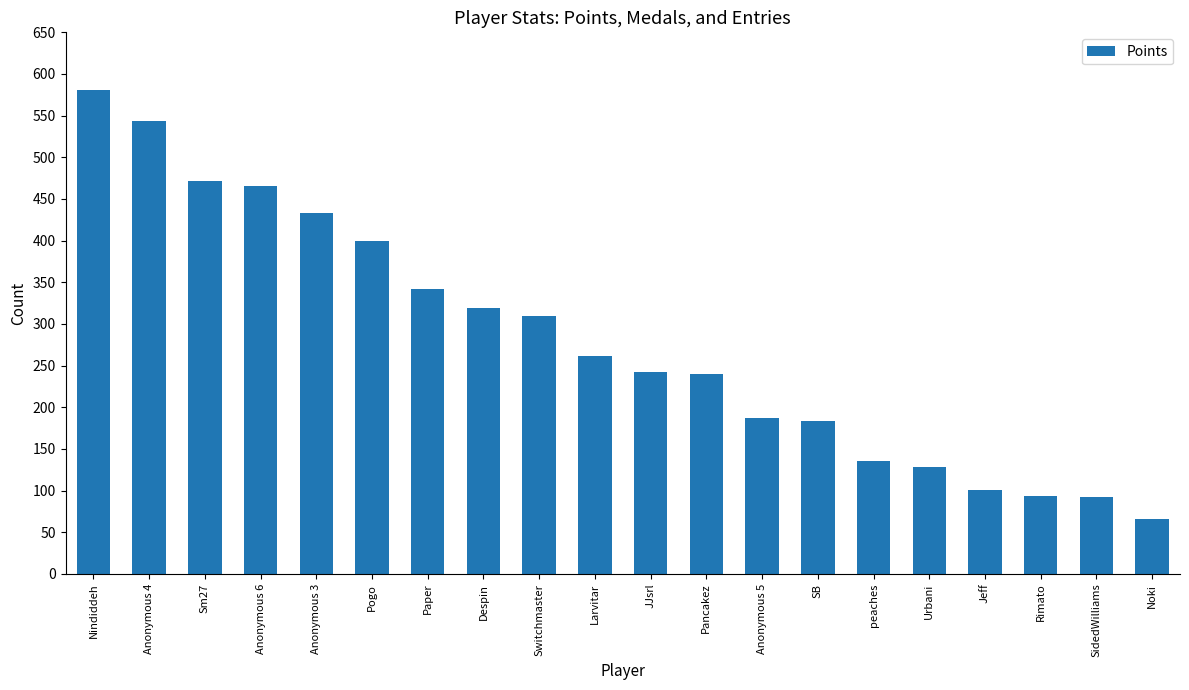

What is the value of the 19th bar from the left?

92